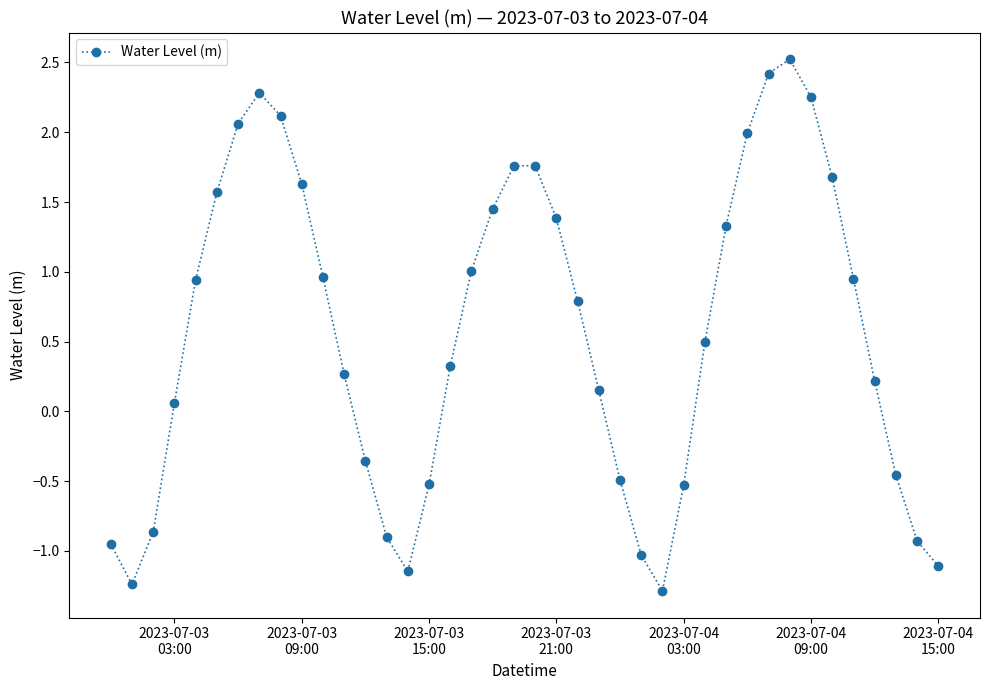

How many distinct data groups are displayed?

1